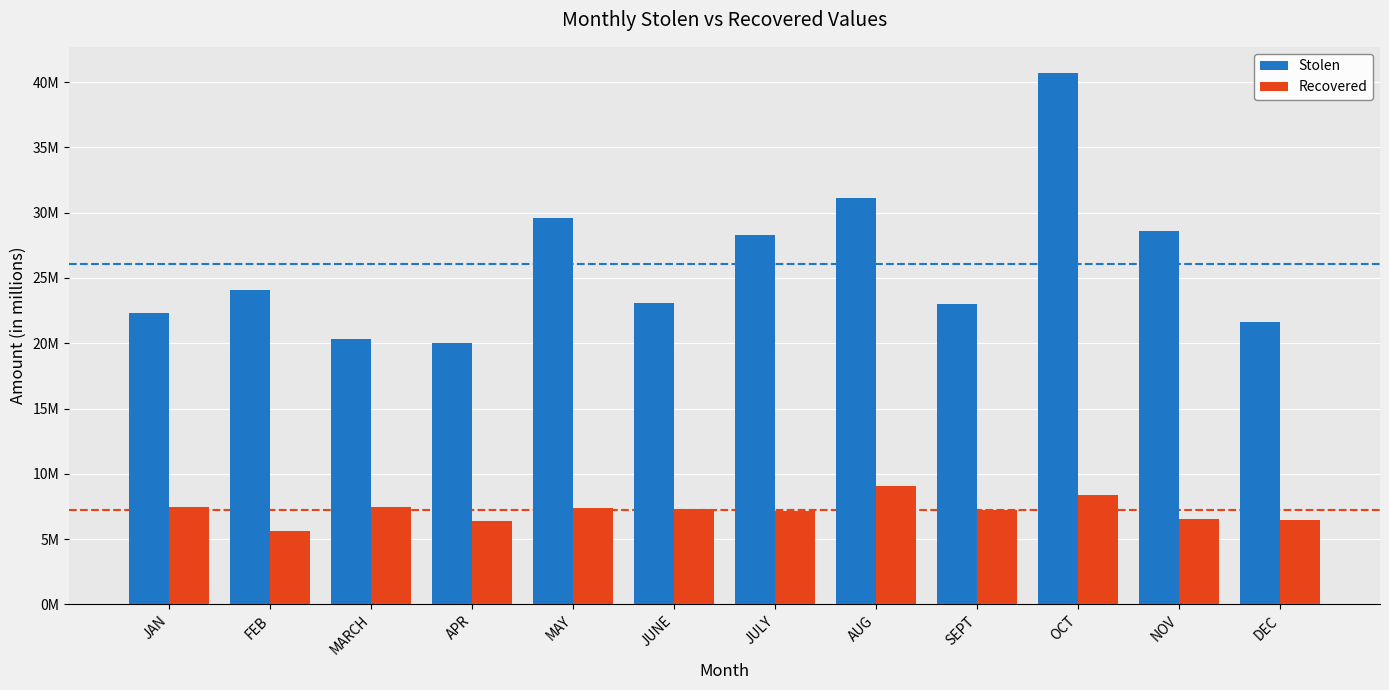

Reading left to right, transcribe all the data shown in this chart.

Stolen: 22313233	24043069	20311160	19988614	29594416	23075765	28298721	31103493	23029510	40662309	28564105	21607058
Recovered: 7484301	5594562	7443955	6375736	7366320	7322290	7123487	9048046	7225173	8391413	6528109	6442677